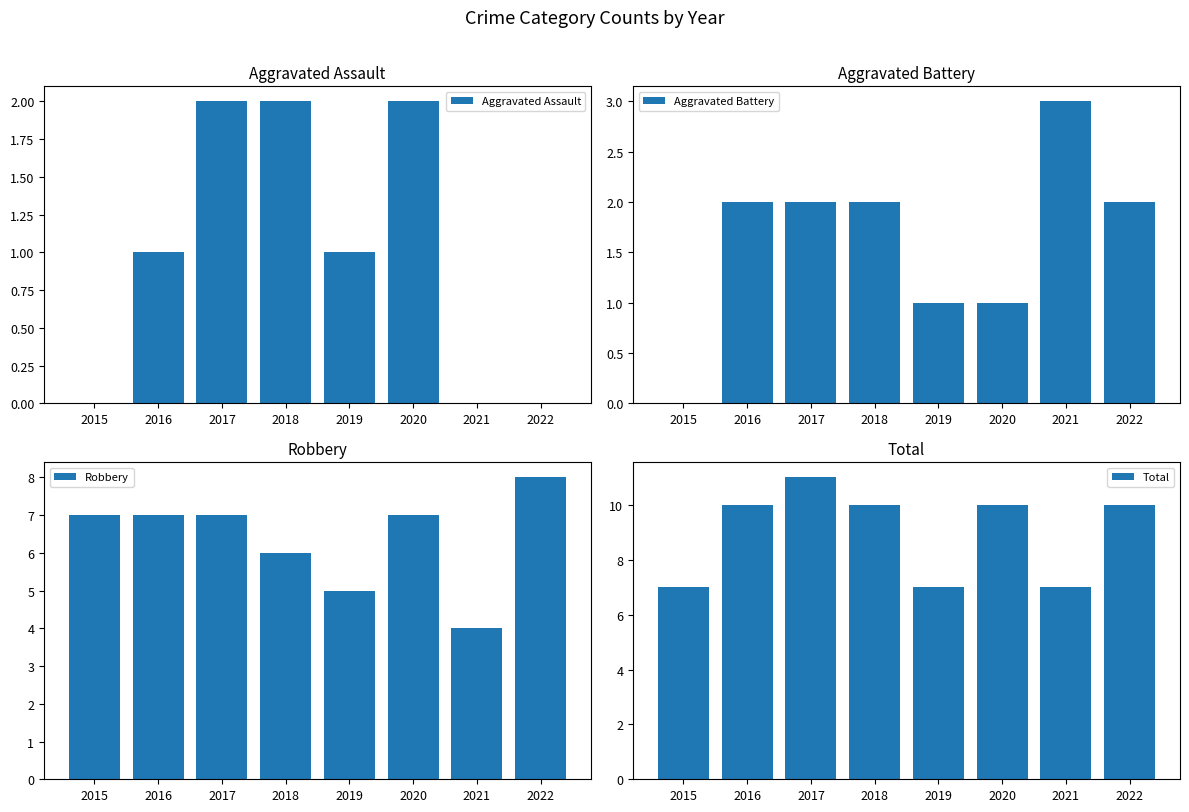

At which label does Aggravated Battery reach its minimum?

2015